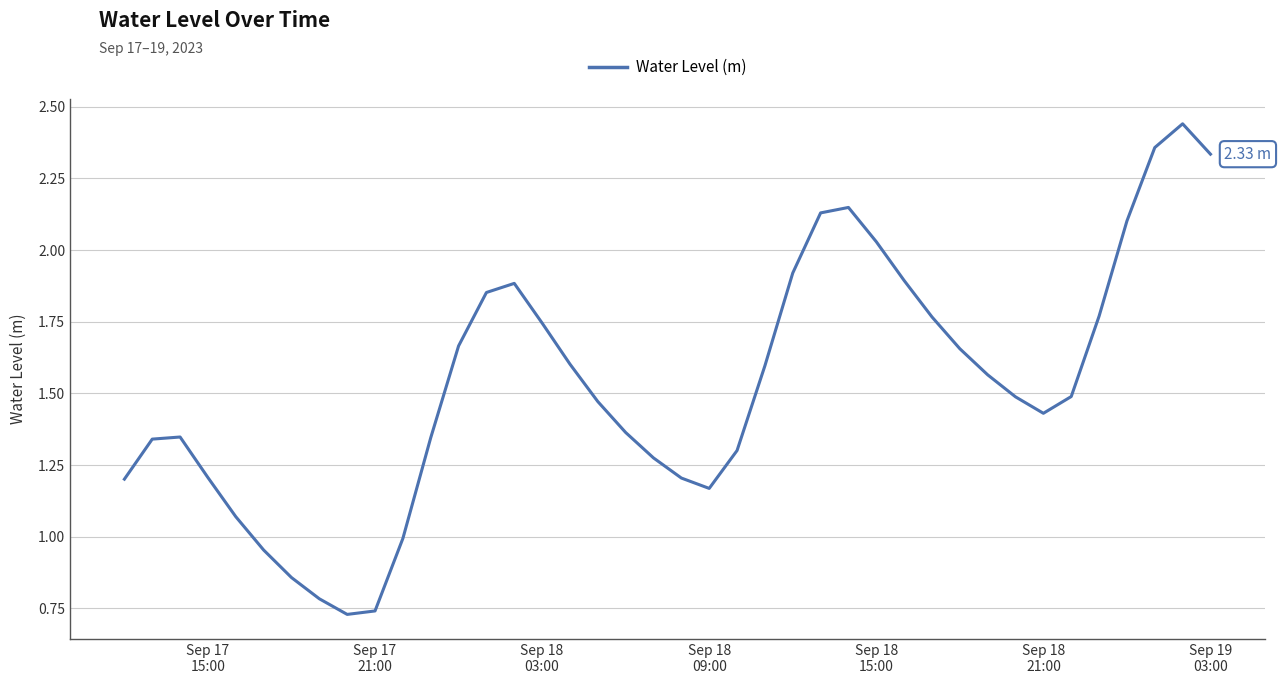

Is this an area chart (filled region under the line)?

No